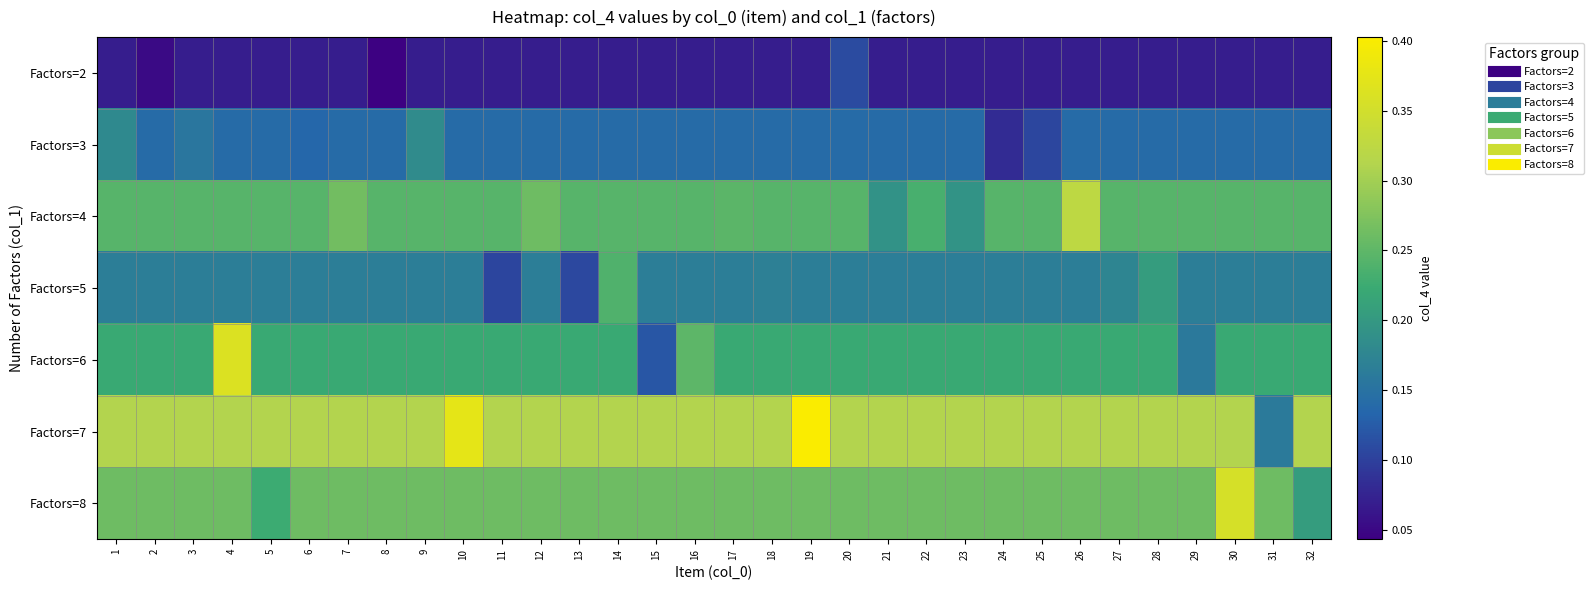

What is the difference between the highest and lowest values at 27?

0.2